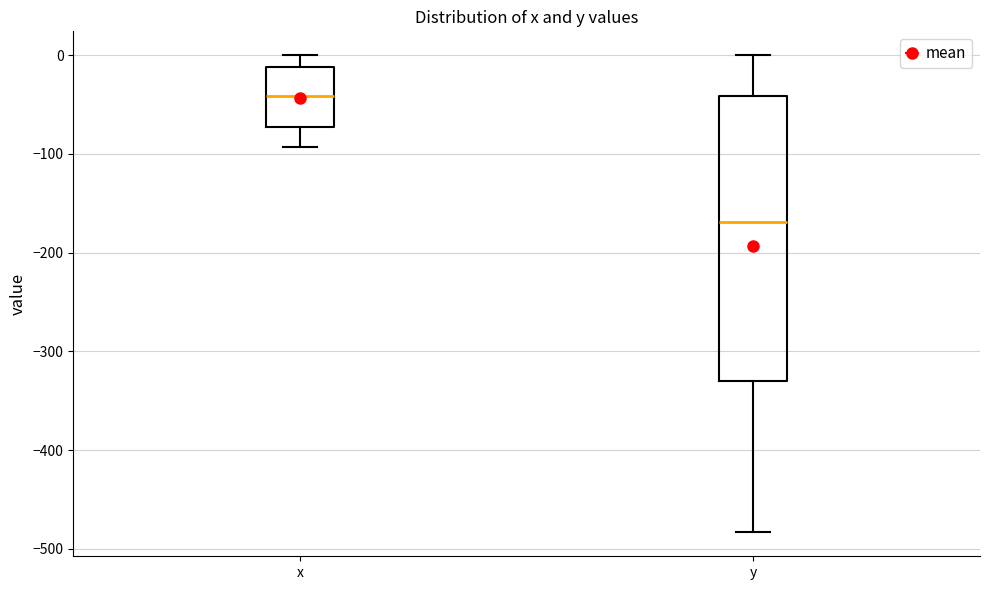

Which box has the highest median line?

x